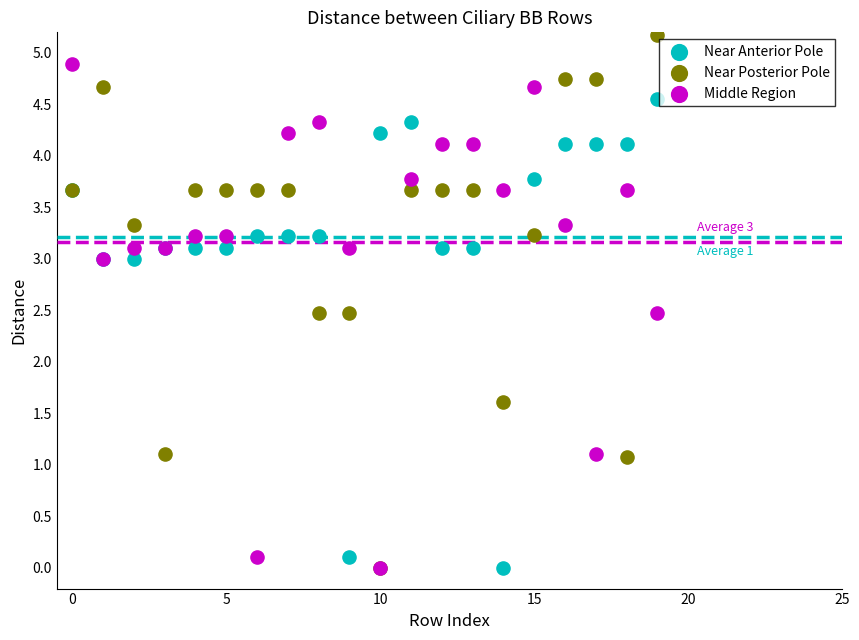

In the Near Posterior Pole series, what Y value is closest to 2?

1.6